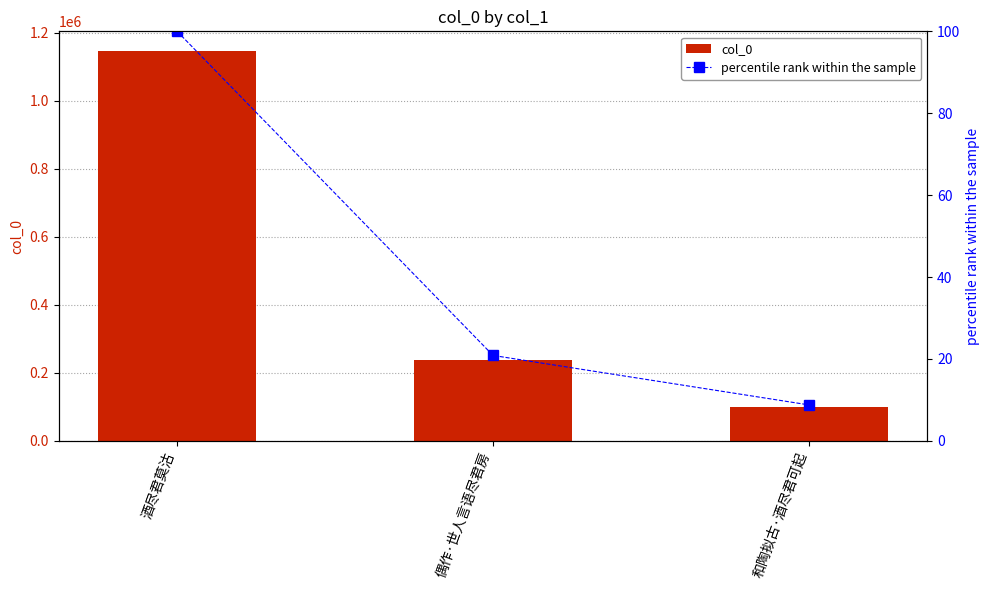

What is the sum of the percentile rank within the sample values at 和陶拟古·酒尽君可起 and 酒尽君莫沽?

108.8